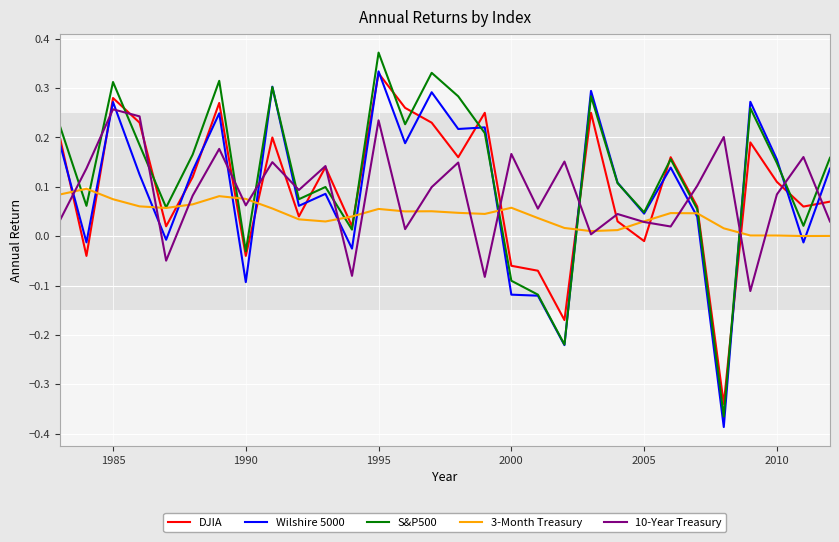

True or false: S&P500 and 10-Year Treasury cross at least once.

True